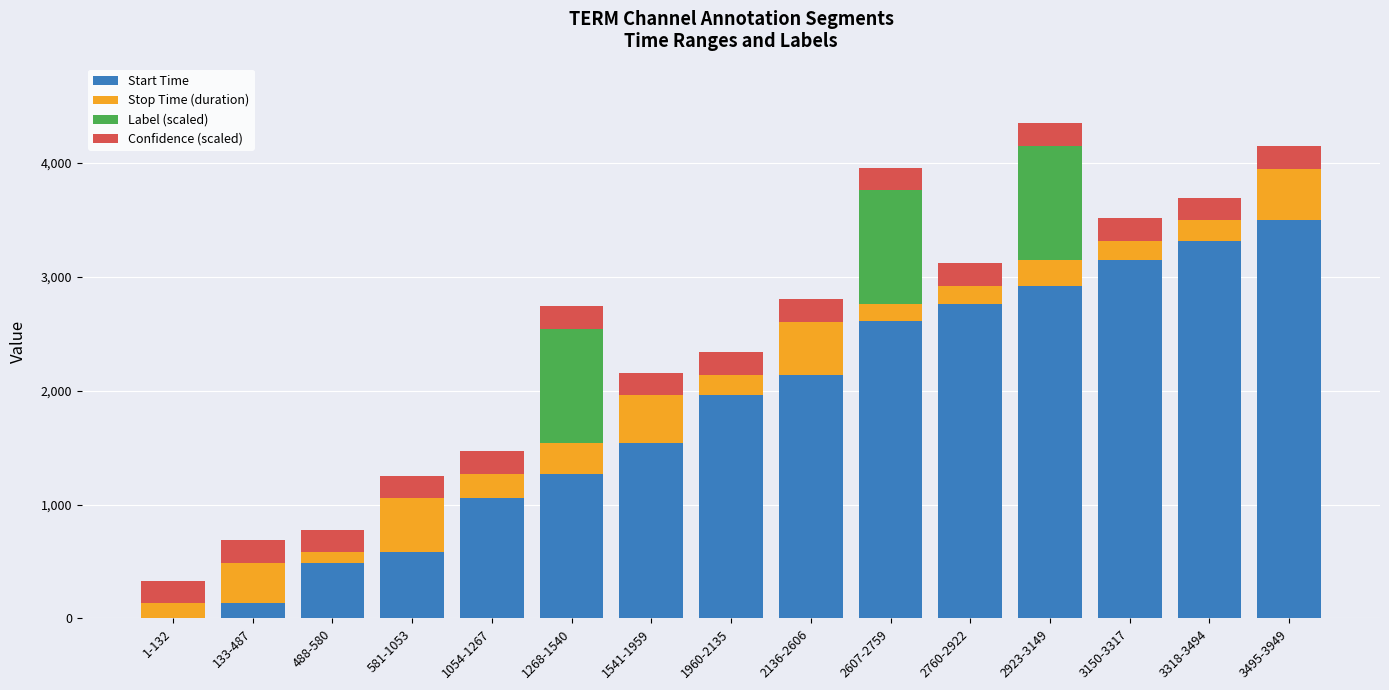

Count the number of categories in the chart.

15